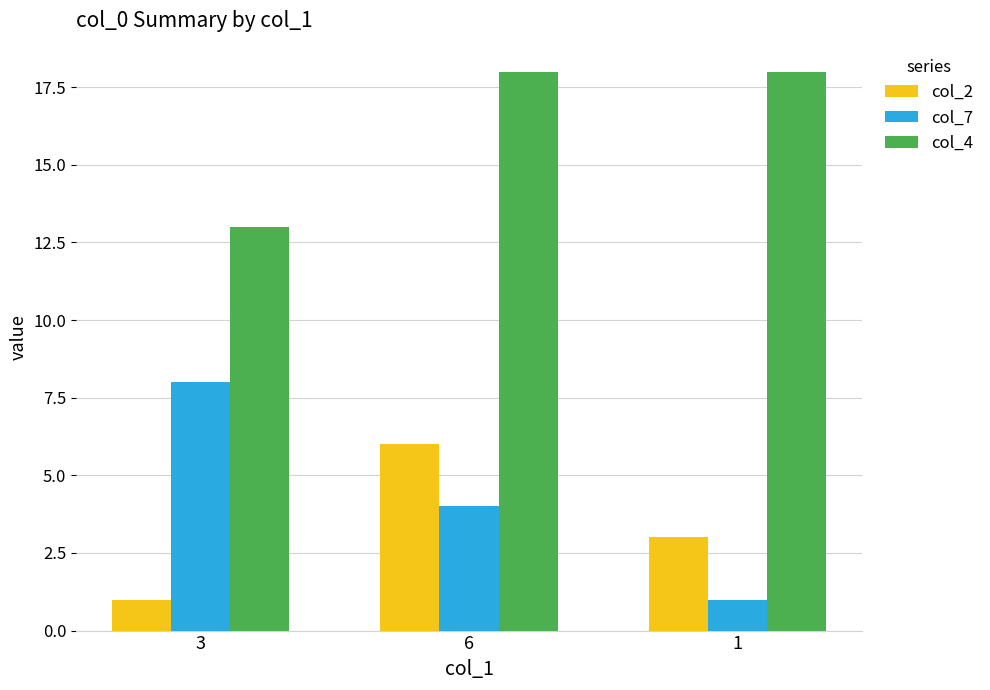

List the series in order of their peak value, highest first.

col_4, col_7, col_2